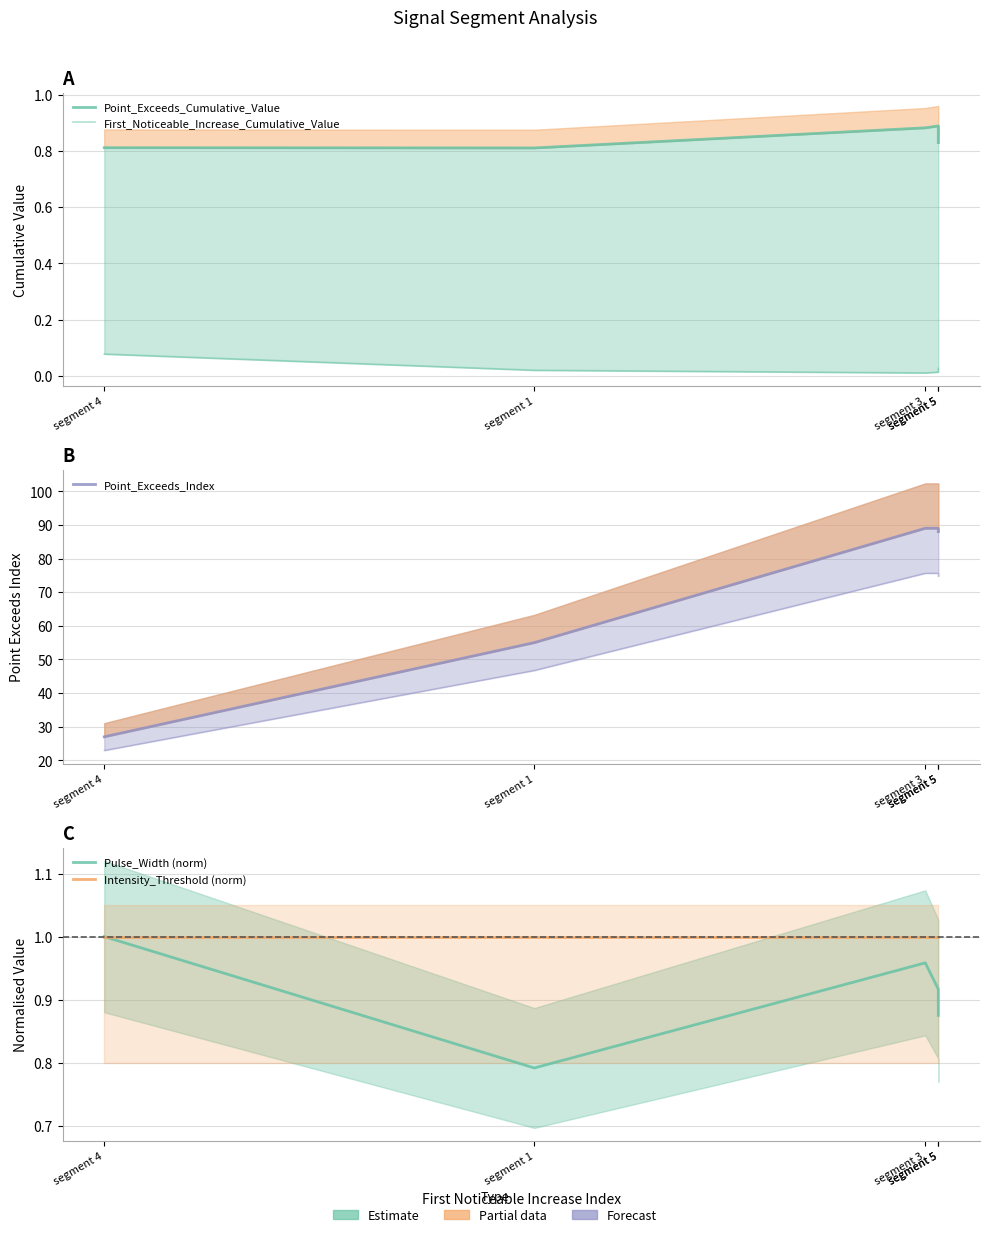

How many lines are shown in the chart?

5